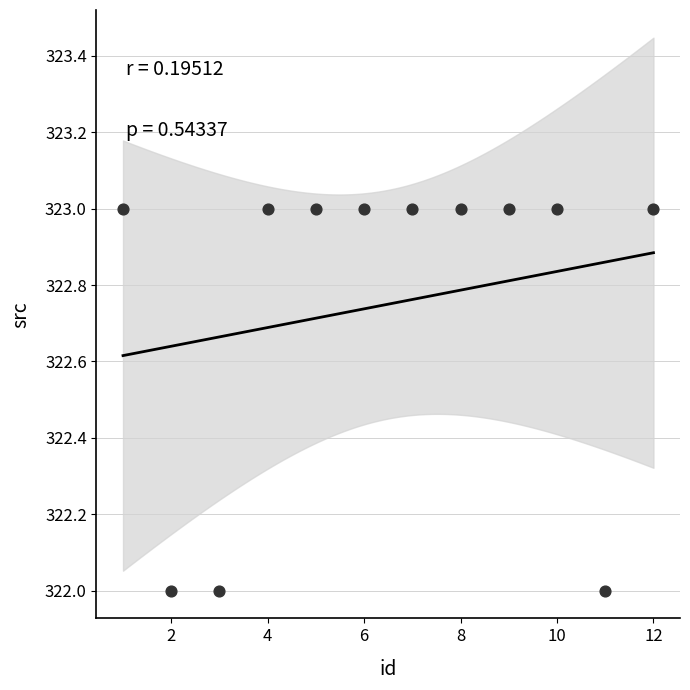

What is the average Y value?

323